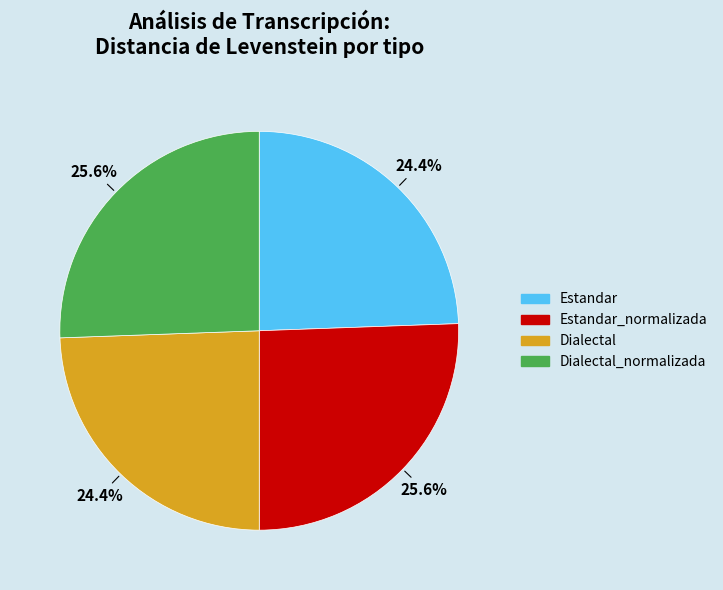

Is it true that Dialectal_normalizada is 26% of the pie?

True